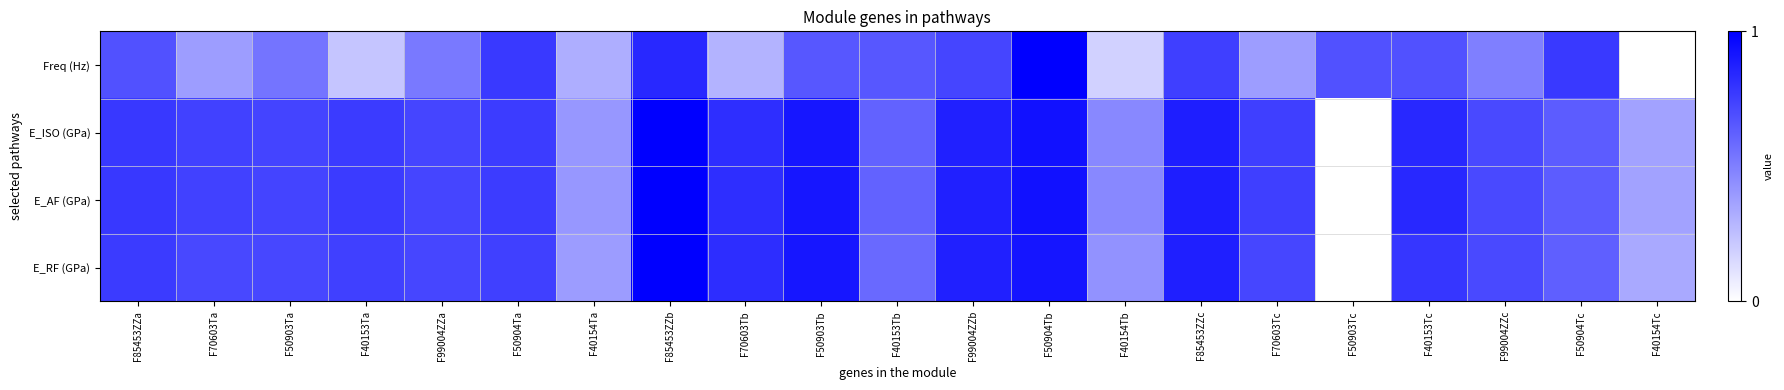

Reading right to left, transcribe all the data shown in this chart.

Freq (Hz): F40154Tc=0.0	F50904Tc=0.8	F99004ZZc=0.5	F40153Tc=0.7	F50903Tc=0.7	F70603Tc=0.4	F85453ZZc=0.8	F40154Tb=0.2	F50904Tb=1.0	F99004ZZb=0.7	F40153Tb=0.7	F50903Tb=0.7	F70603Tb=0.3	F85453ZZb=0.8	F40154Ta=0.3	F50904Ta=0.8	F99004ZZa=0.5	F40153Ta=0.2	F50903Ta=0.5	F70603Ta=0.4	F85453ZZa=0.7
E_ISO (GPa): F40154Tc=0.4	F50904Tc=0.6	F99004ZZc=0.7	F40153Tc=0.8	F50903Tc=0.0	F70603Tc=0.8	F85453ZZc=0.9	F40154Tb=0.5	F50904Tb=0.9	F99004ZZb=0.9	F40153Tb=0.6	F50903Tb=0.9	F70603Tb=0.8	F85453ZZb=1.0	F40154Ta=0.4	F50904Ta=0.8	F99004ZZa=0.7	F40153Ta=0.8	F50903Ta=0.7	F70603Ta=0.7	F85453ZZa=0.8
E_AF (GPa): F40154Tc=0.4	F50904Tc=0.6	F99004ZZc=0.7	F40153Tc=0.8	F50903Tc=0.0	F70603Tc=0.8	F85453ZZc=0.9	F40154Tb=0.5	F50904Tb=0.9	F99004ZZb=0.9	F40153Tb=0.6	F50903Tb=0.9	F70603Tb=0.8	F85453ZZb=1.0	F40154Ta=0.4	F50904Ta=0.8	F99004ZZa=0.7	F40153Ta=0.8	F50903Ta=0.7	F70603Ta=0.7	F85453ZZa=0.8
E_RF (GPa): F40154Tc=0.3	F50904Tc=0.6	F99004ZZc=0.7	F40153Tc=0.8	F50903Tc=0.0	F70603Tc=0.7	F85453ZZc=0.9	F40154Tb=0.4	F50904Tb=0.9	F99004ZZb=0.9	F40153Tb=0.6	F50903Tb=0.9	F70603Tb=0.8	F85453ZZb=1.0	F40154Ta=0.4	F50904Ta=0.7	F99004ZZa=0.7	F40153Ta=0.7	F50903Ta=0.7	F70603Ta=0.7	F85453ZZa=0.8